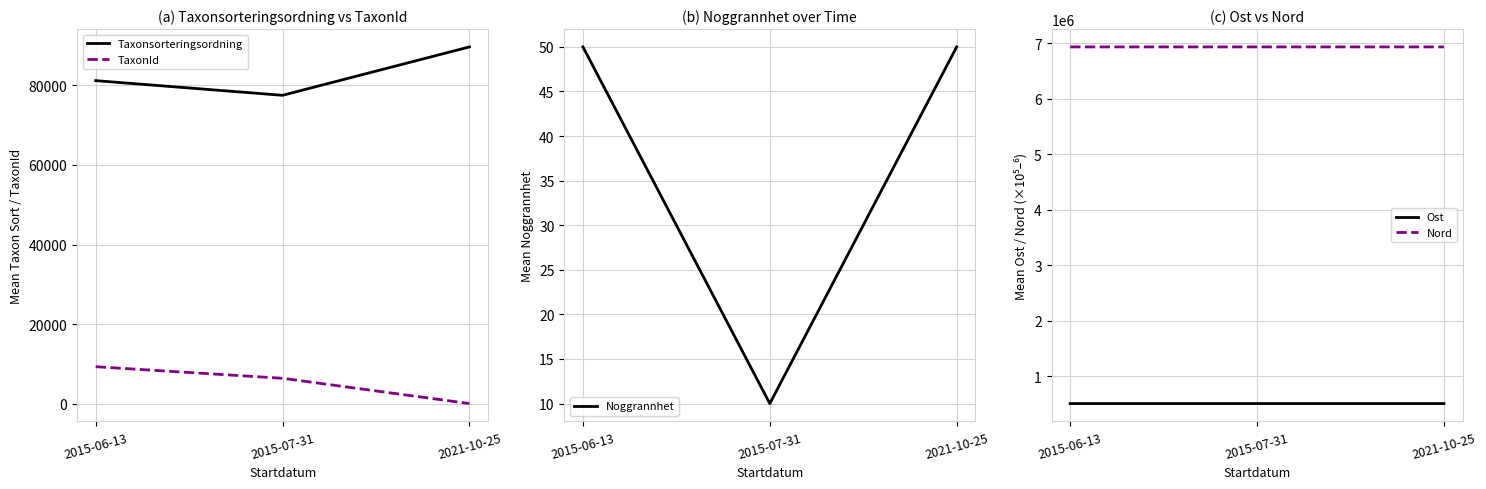

Which series has the largest range (max minus min)?

Taxonsorteringsordning